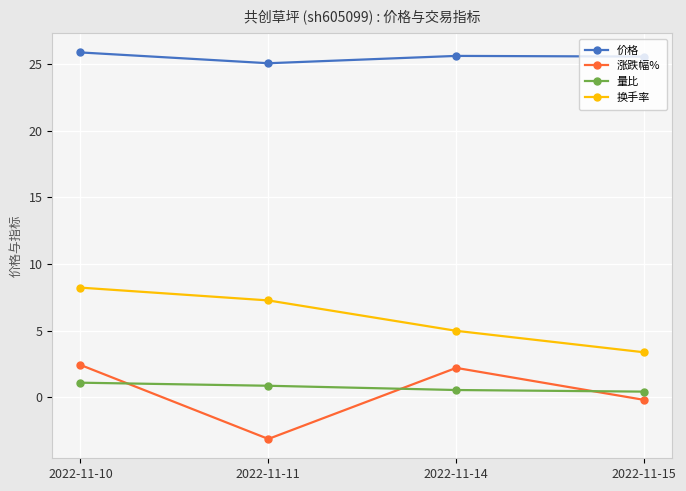

What is the sum of all 换手率 values?

23.8